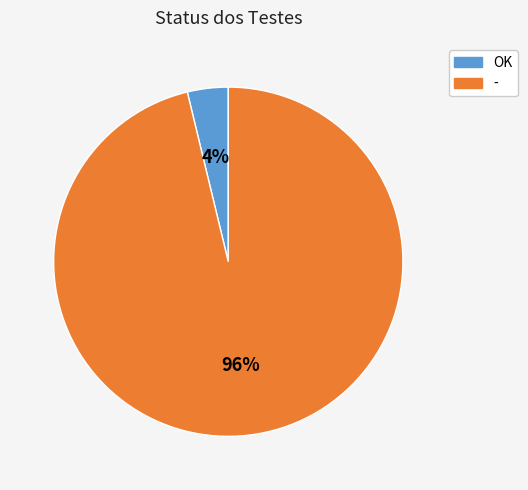

Which category has the biggest portion of the pie?

-